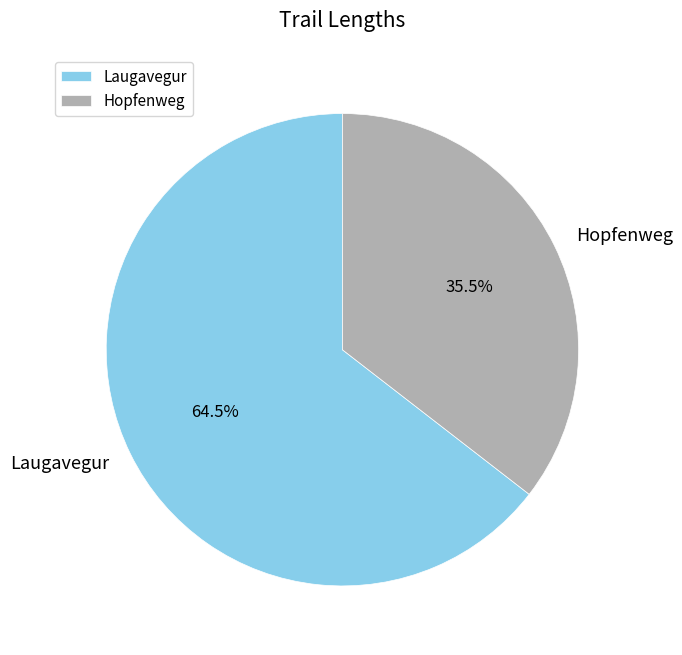

Count the number of slices in the pie.

2